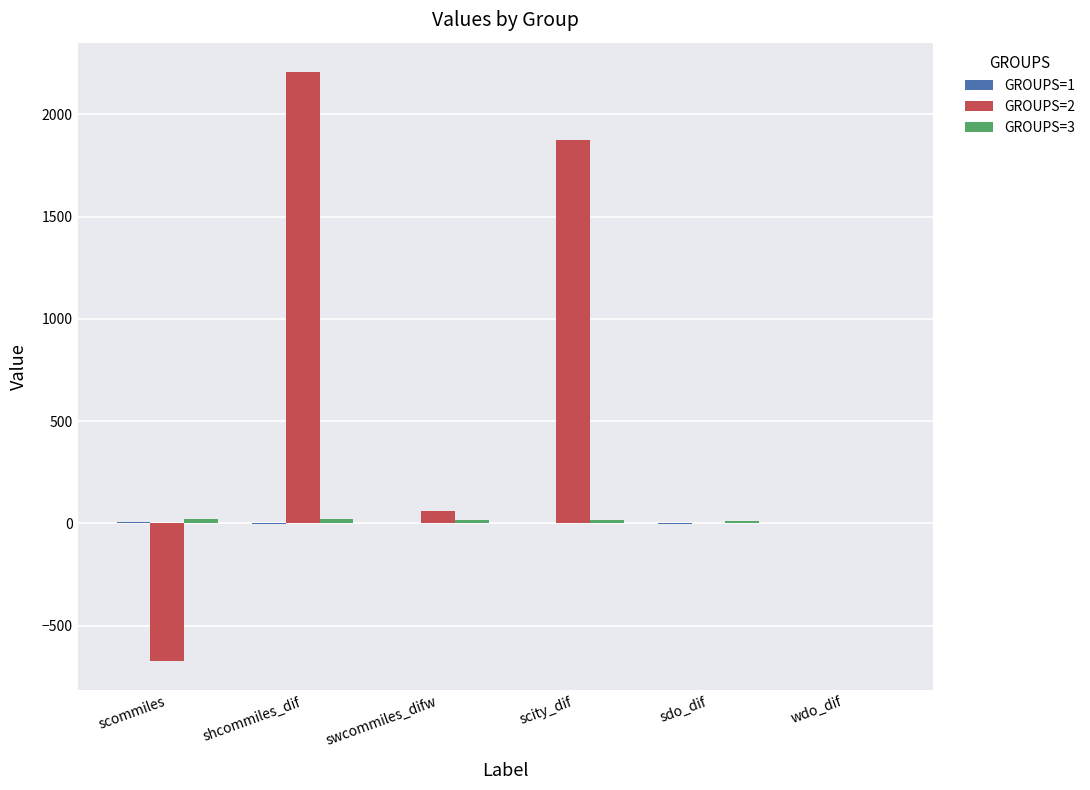

Between swcommiles_difw and scity_dif, which series saw the biggest shift?

GROUPS=2